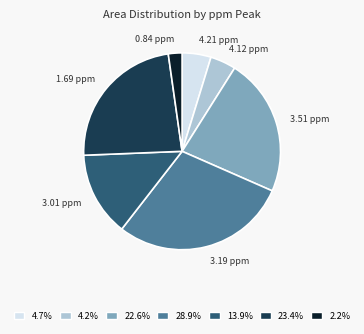

Is there a majority slice in this chart?

No